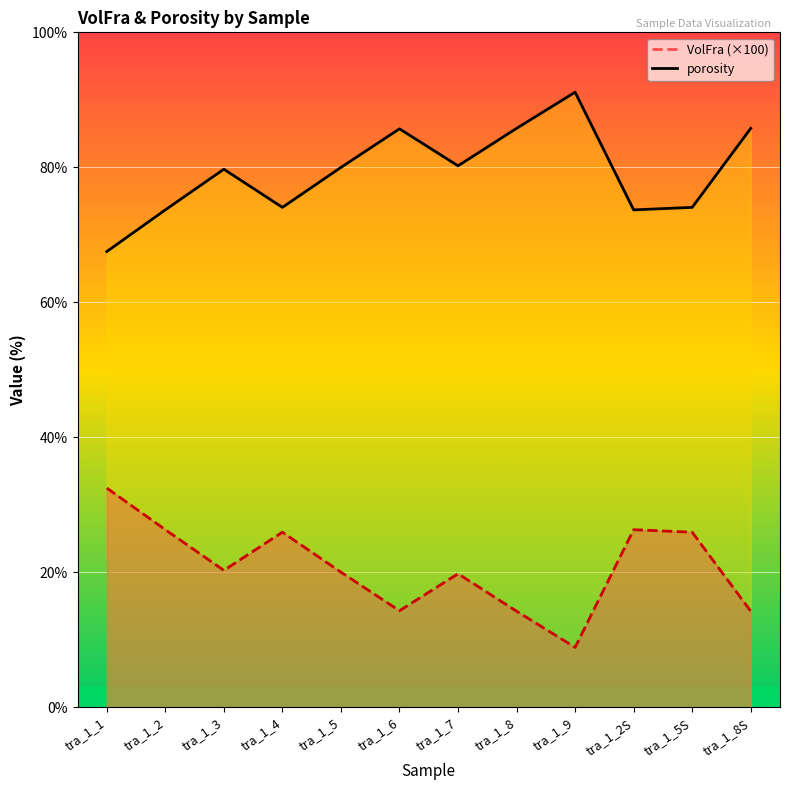

The VolFra series shows 29.2 at tra_1_6. True or false?

False